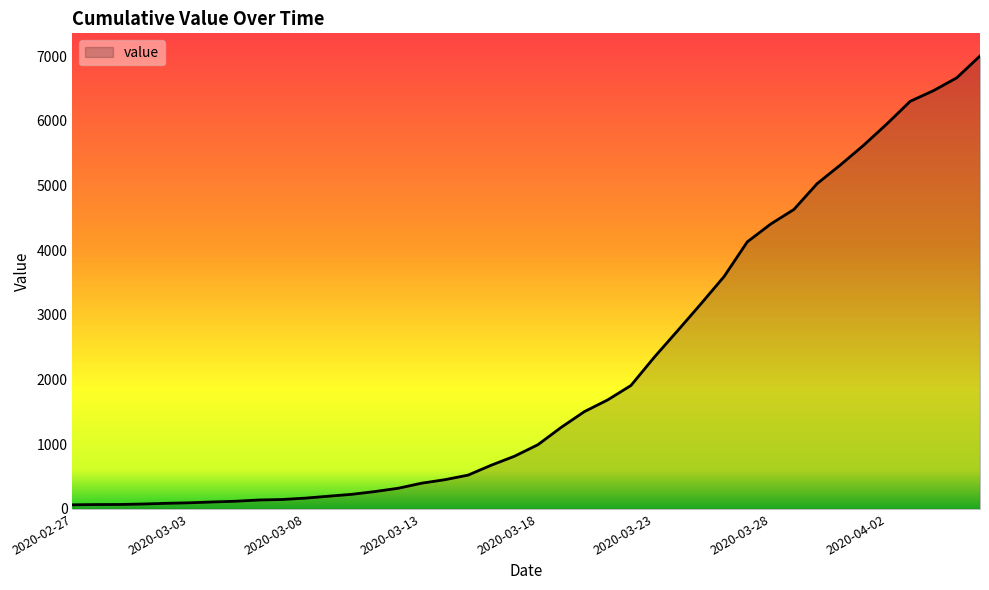

What is the sum of all values?

85761